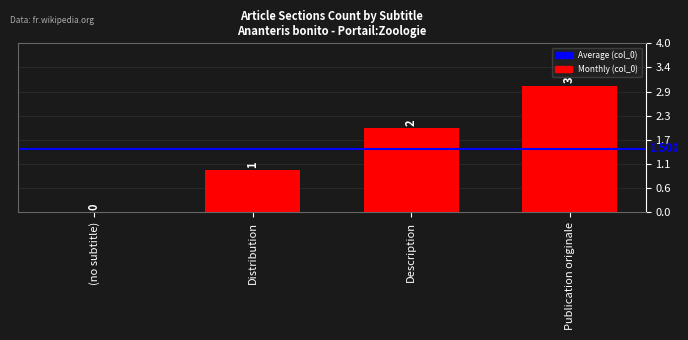

Rank the categories by value from lowest to highest.

(no subtitle), Distribution, Description, Publication originale